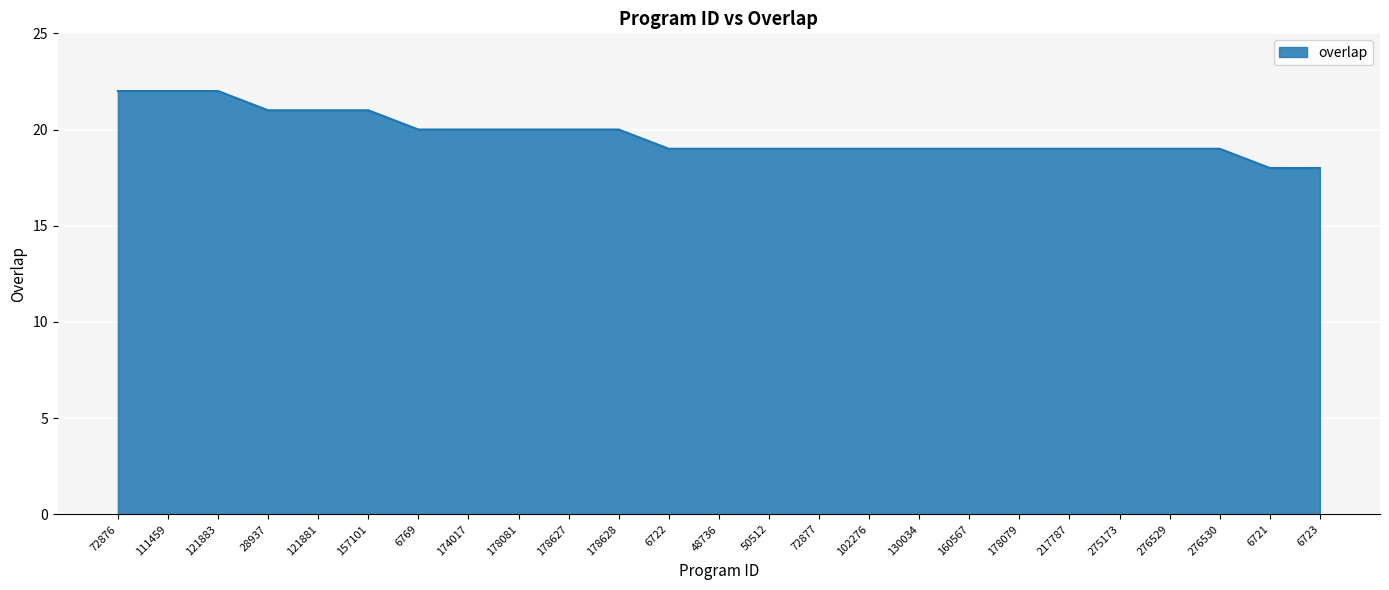

What is the difference between the maximum and minimum values?

4